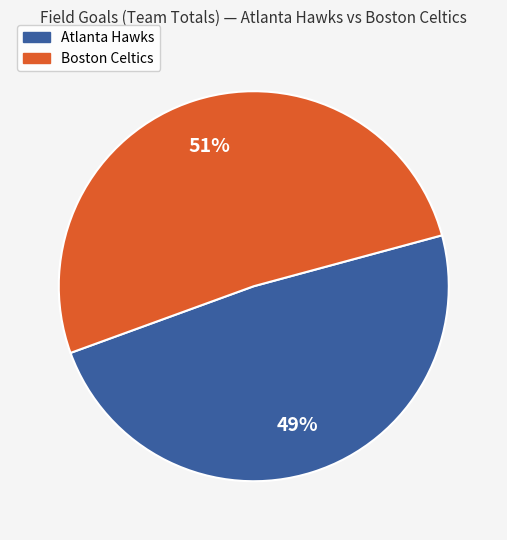

To the nearest percent, what is the average slice percentage?

50%